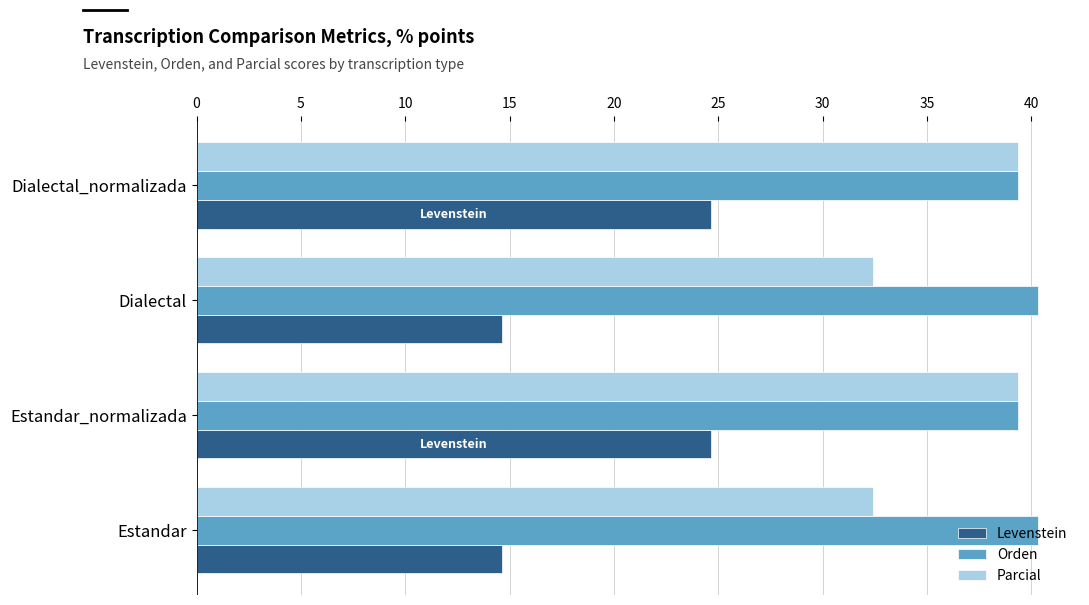

What is the difference between the highest and lowest values at Estandar_normalizada?

14.7